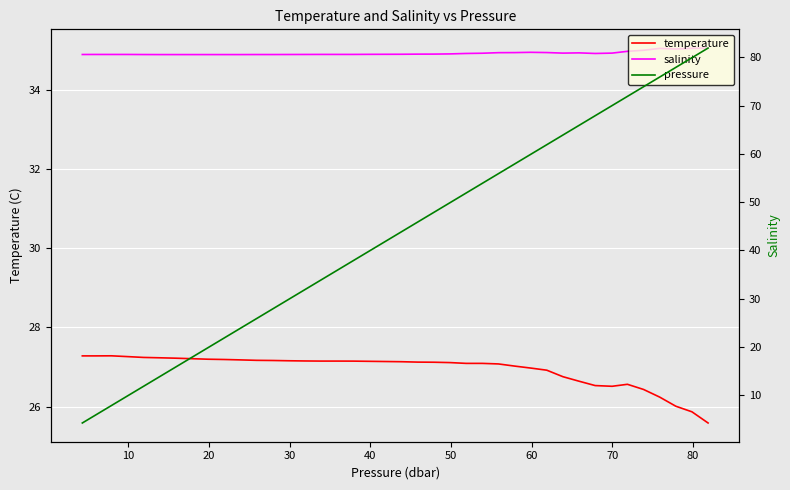

How many interior local peaks does the salinity series have?

3